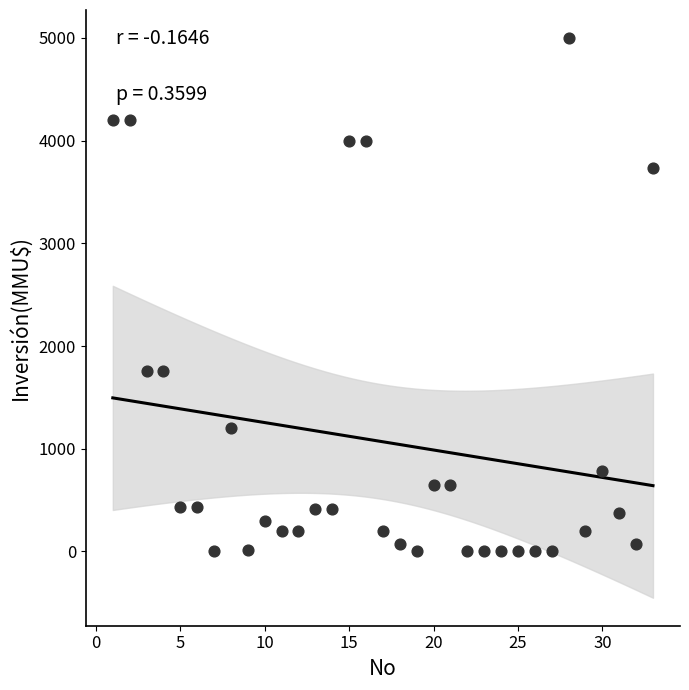

What is the range of X values (max minus min)?

32.0